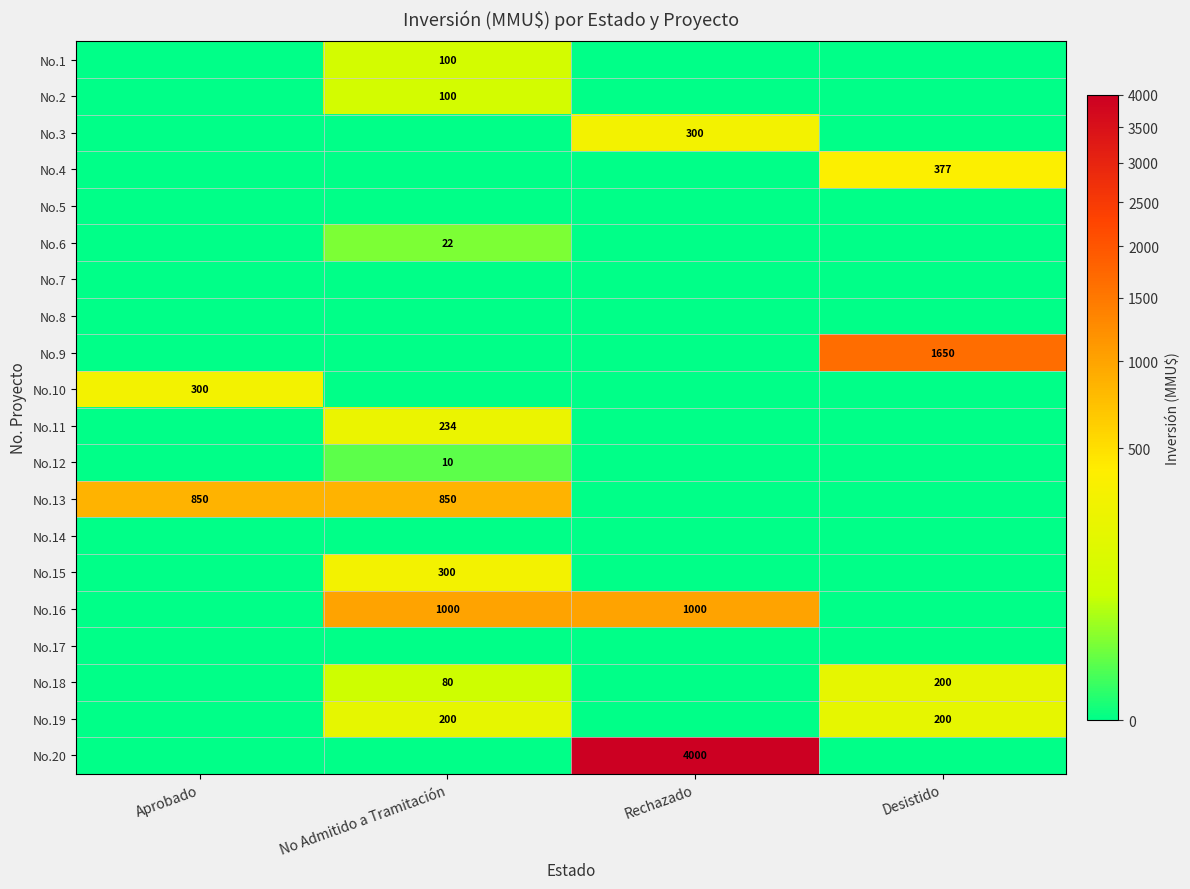

Is the value of No.19 at No Admitido a Tramitación greater than the value of No.6 at No Admitido a Tramitación?

Yes